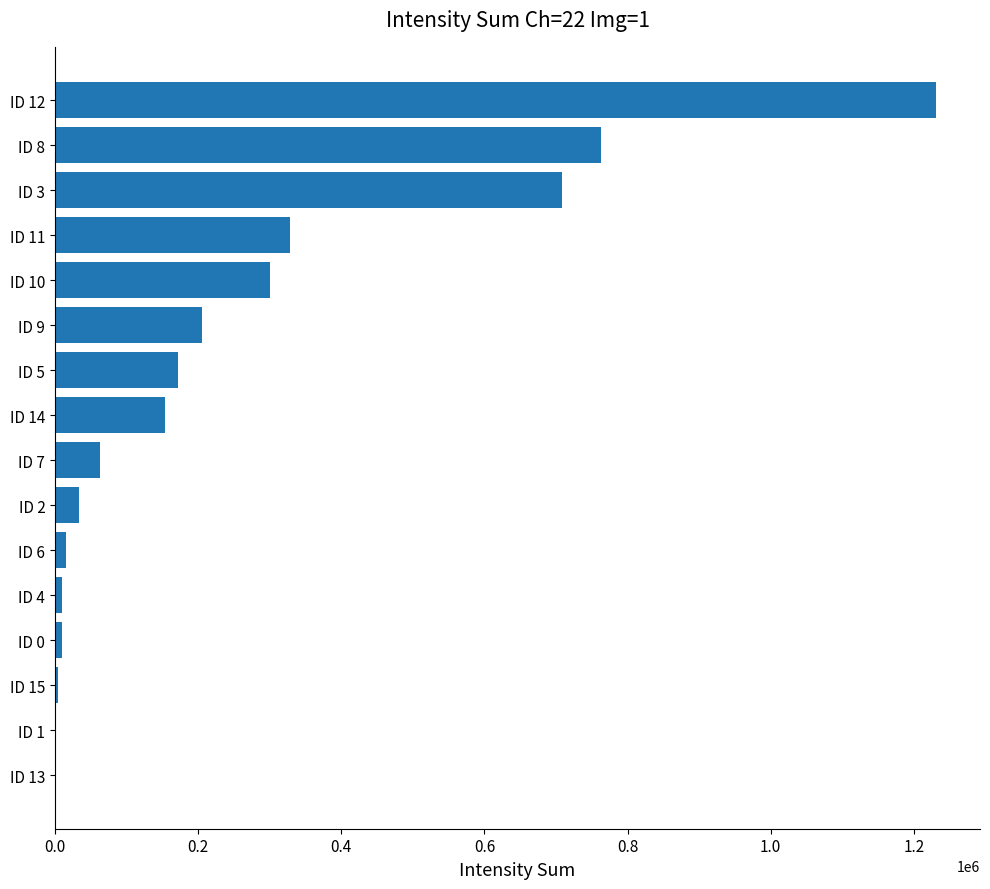

The value at ID 12 is 564406. True or false?

False